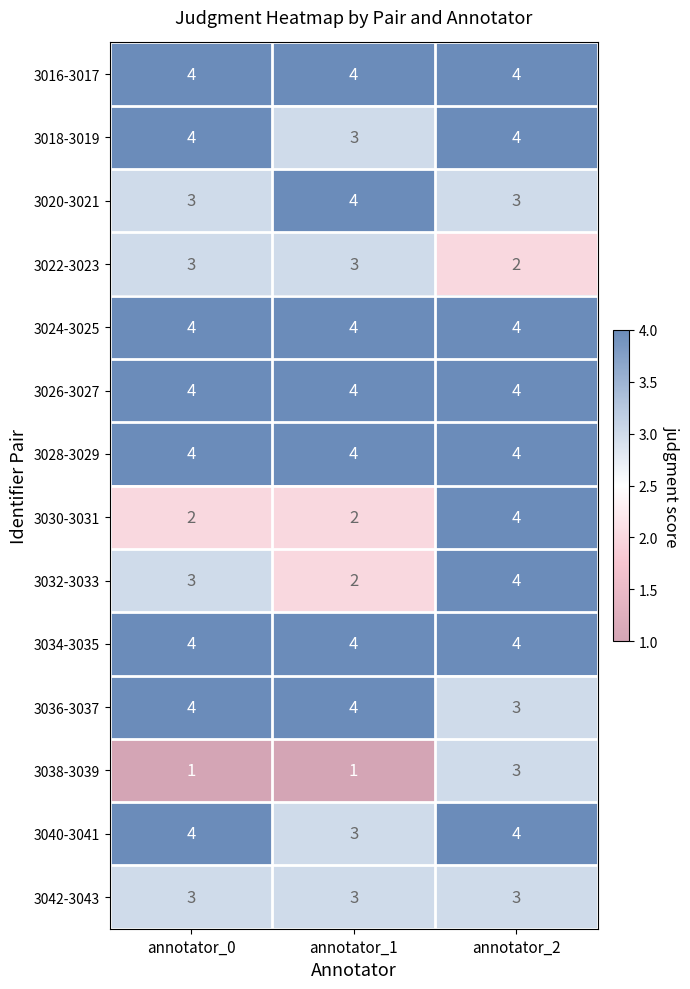

What is the maximum value for 3034-3035?

4